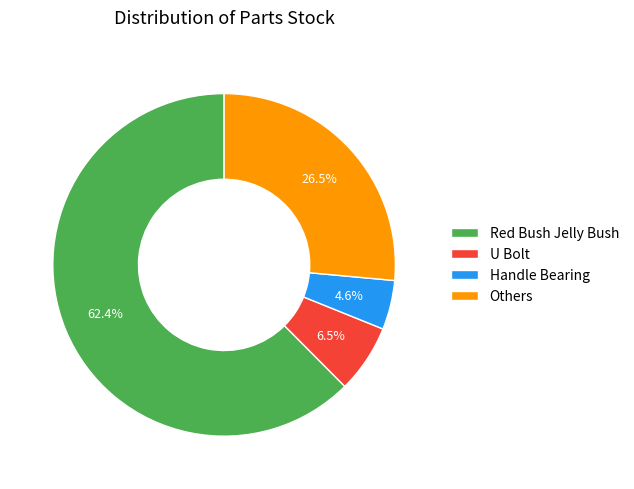

Which slice represents more than half of the pie?

Red Bush Jelly Bush